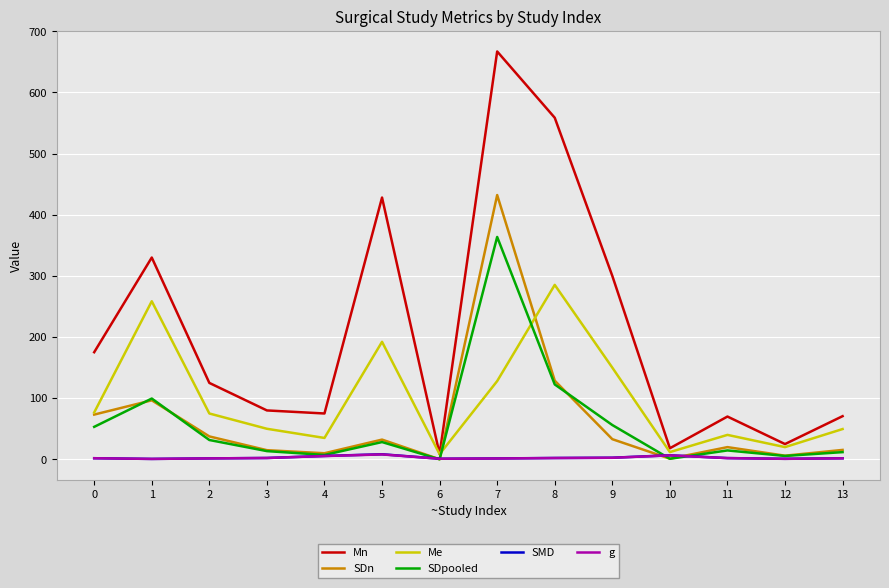

Which series has the widest spread of values?

Mn